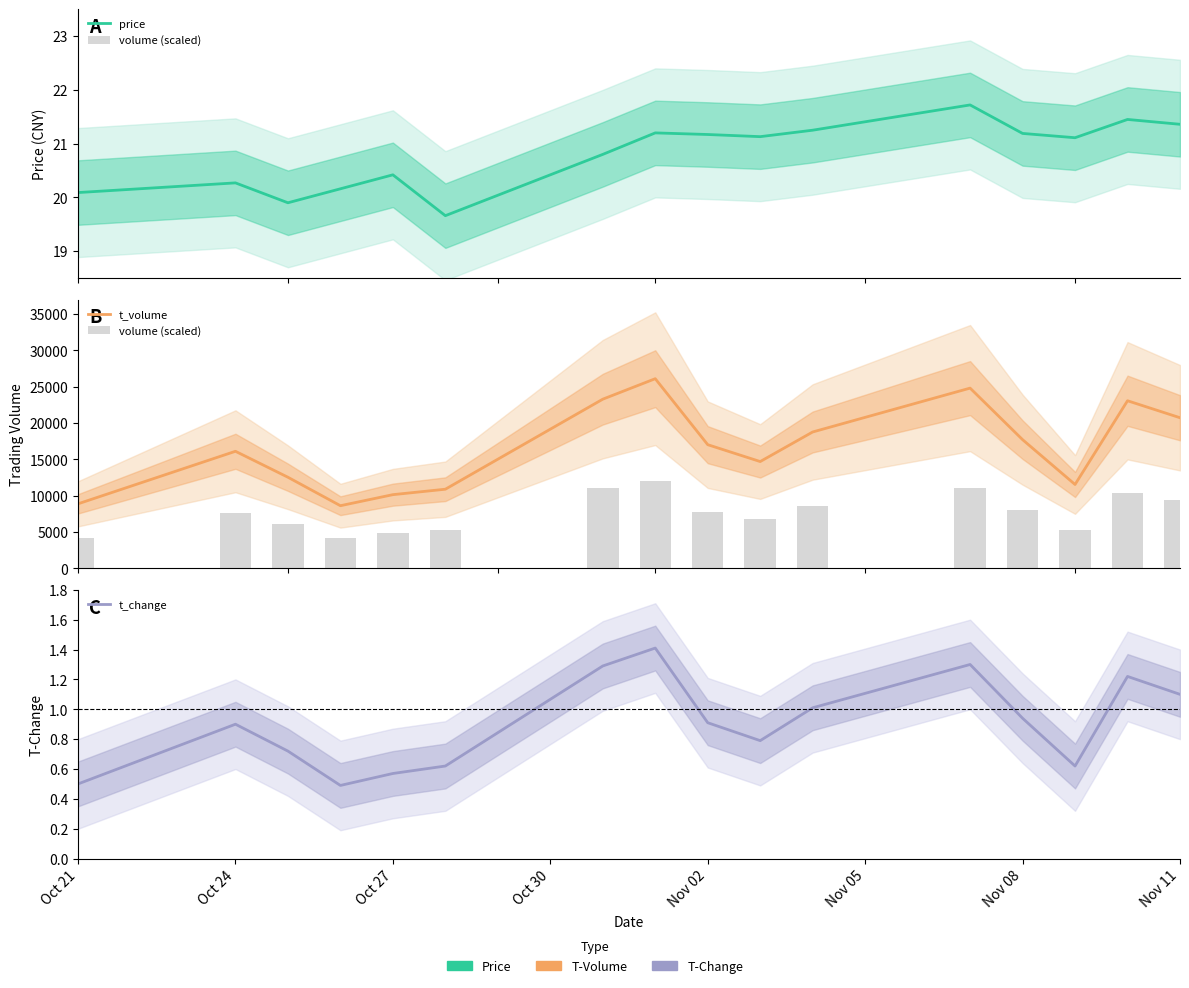

Which series has the largest range (max minus min)?

t_volume